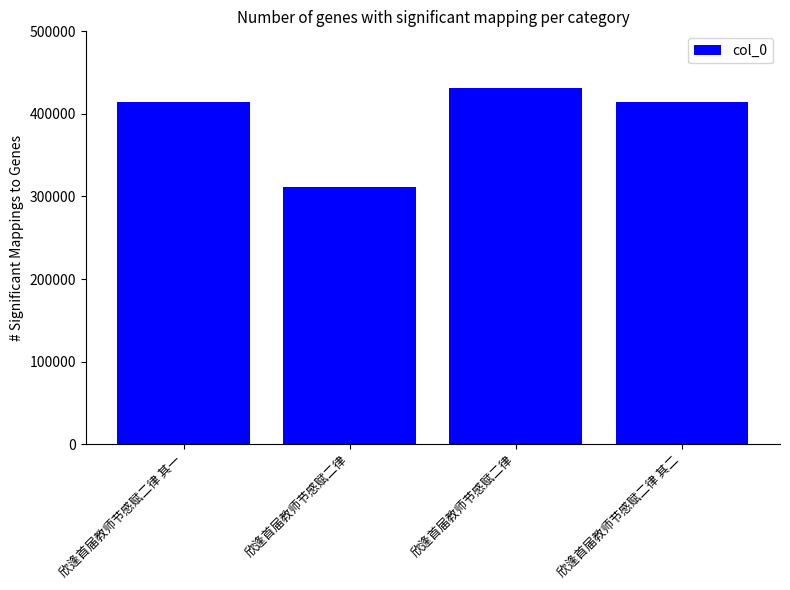

Reading left to right, extract all data points from this chart.

欣逢首届教师节感赋二律 其一=414191	欣逢首届教师节感赋二律=311978	欣逢首届教师节感赋二律=431752	欣逢首届教师节感赋二律 其二=414192